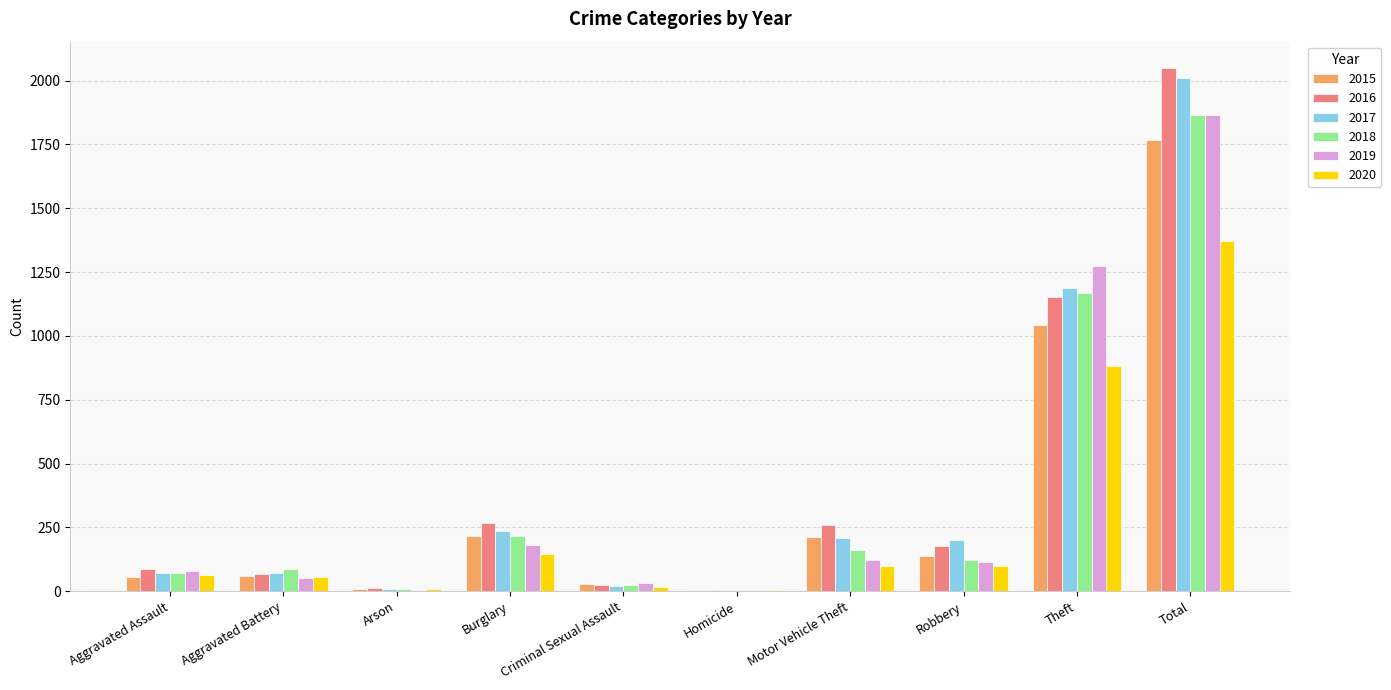

At which label does 2020 first exceed 97?

Burglary